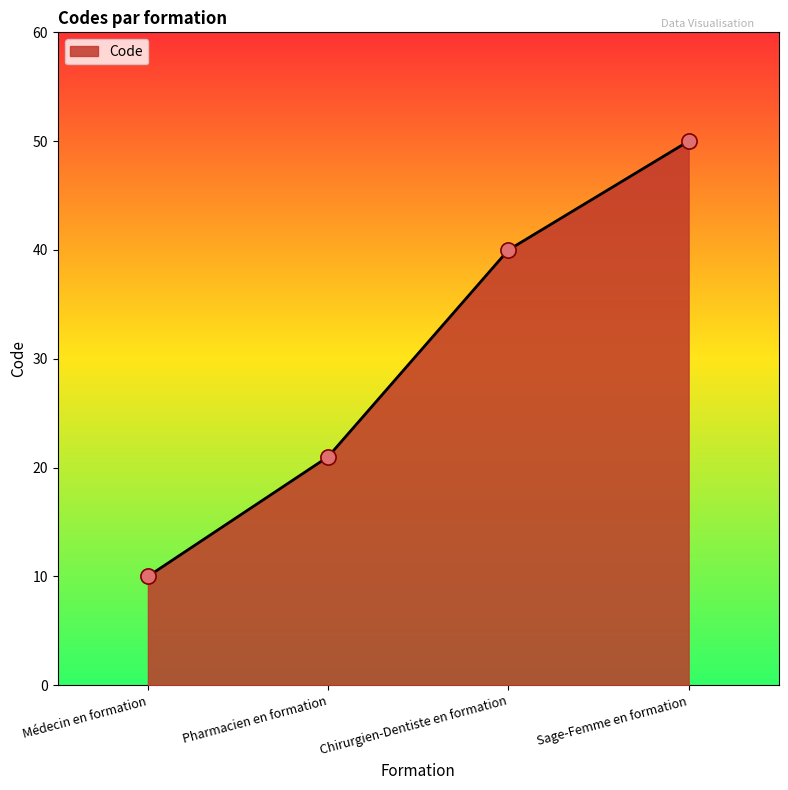

Approximately how many times larger is the value at Médecin en formation compared to Sage-Femme en formation?

0.2